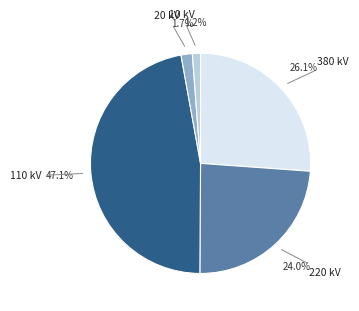

Is there a majority slice in this chart?

No